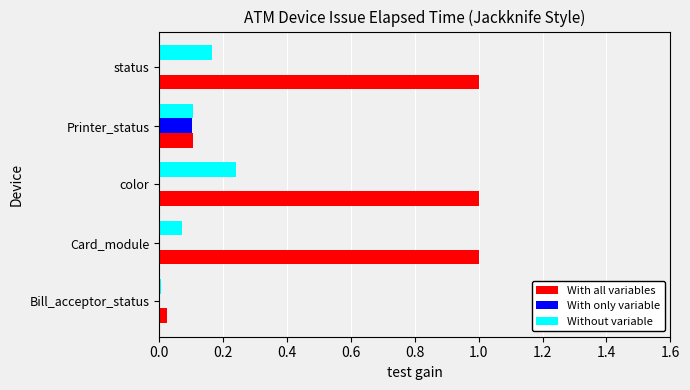

True or false: With all variables has a value of 1.8 at Card_module.

False